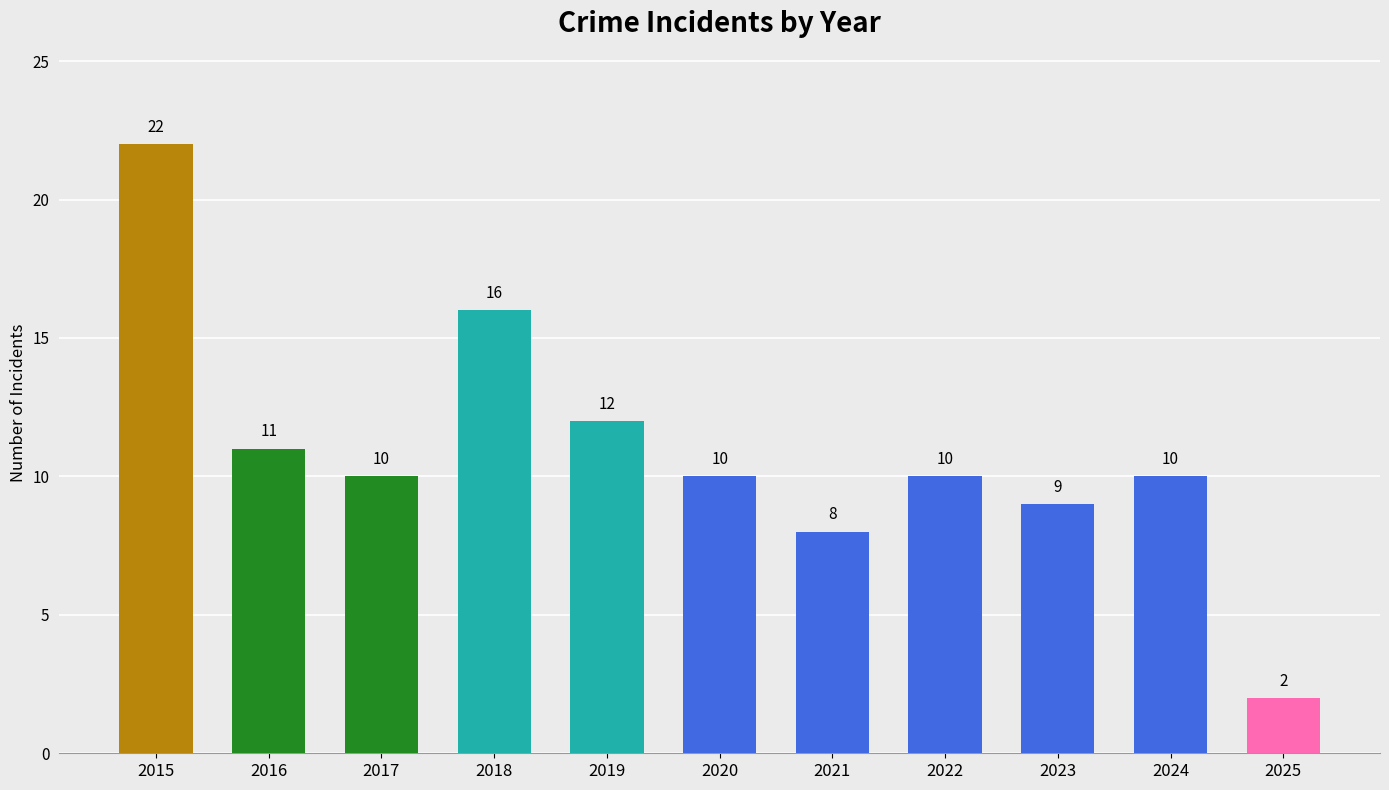

Approximately how many times larger is the value at 2015 compared to 2025?

11.0